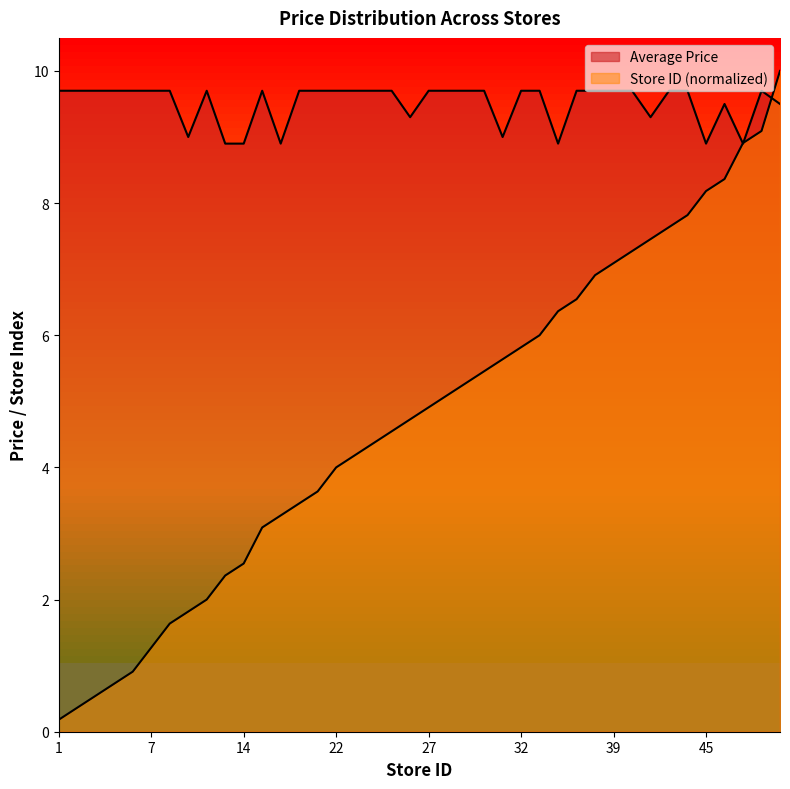

Read the Store Count value at 24.

4.4